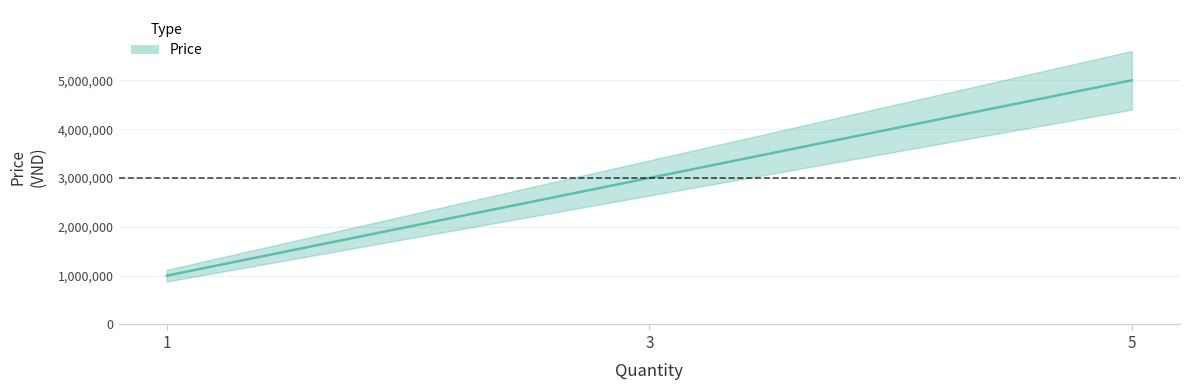

Which has a higher value, 3 or 1?

3